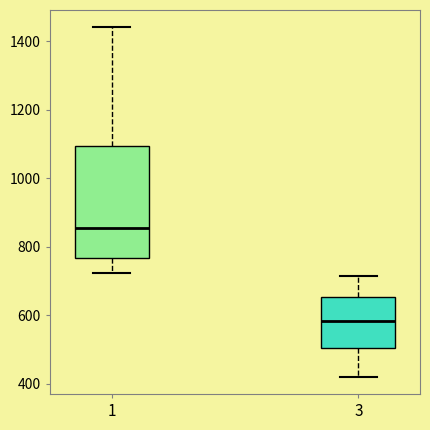

Where is the upper edge of the box at x = 1 on the y-axis? The values are not printed on the chart, so give them approximately, as read against the axis.

1100